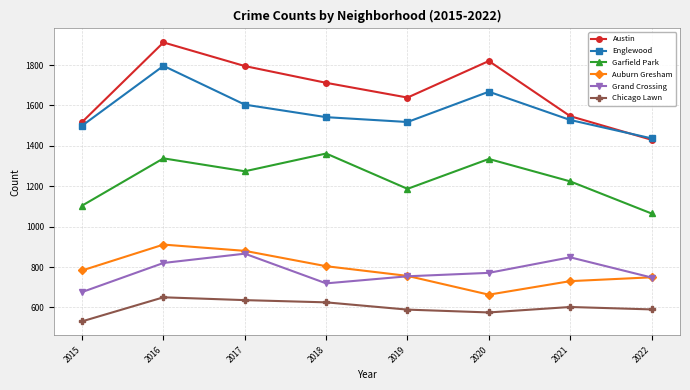

Is it true that Garfield Park equals 1224 at 2021?

True